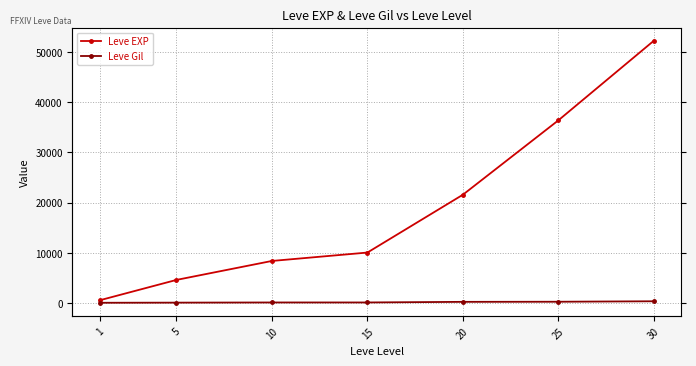

The value of Leve EXP at 1 is 284. True or false?

False